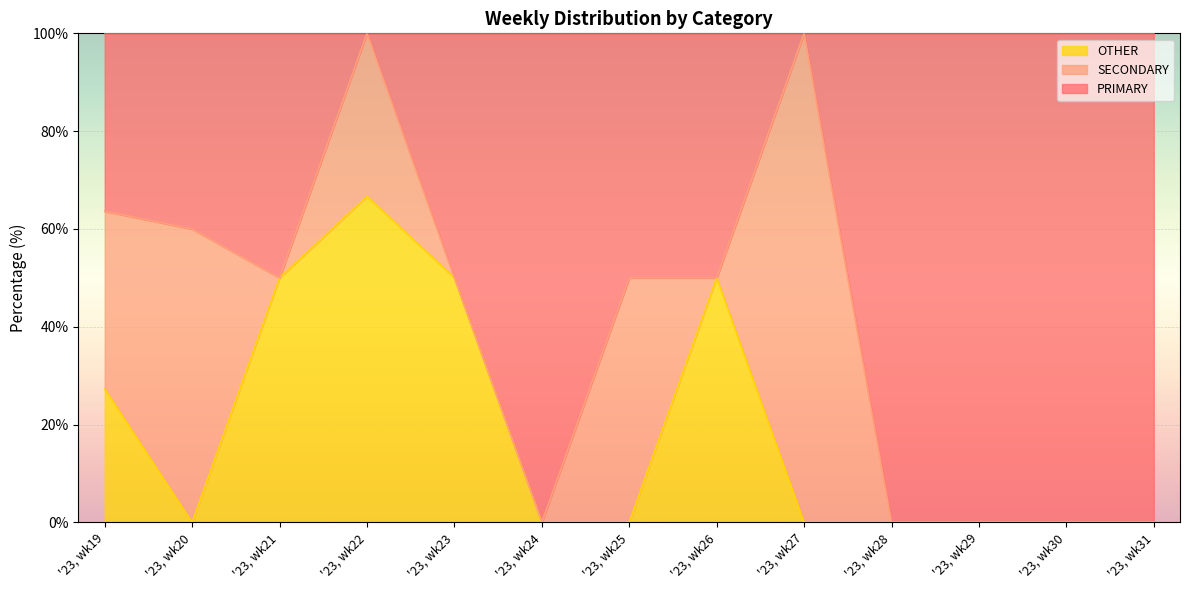

Is it true that OTHER equals 66.7 at '23, wk22?

True